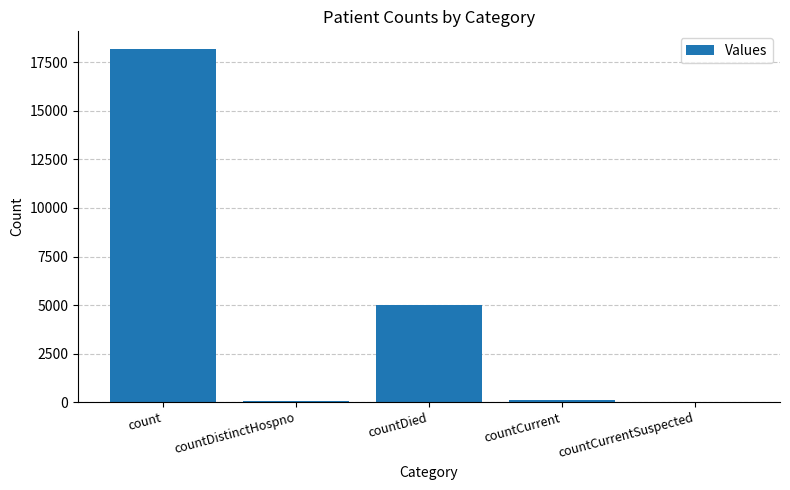

What value does the data have at countDistinctHospno?

49